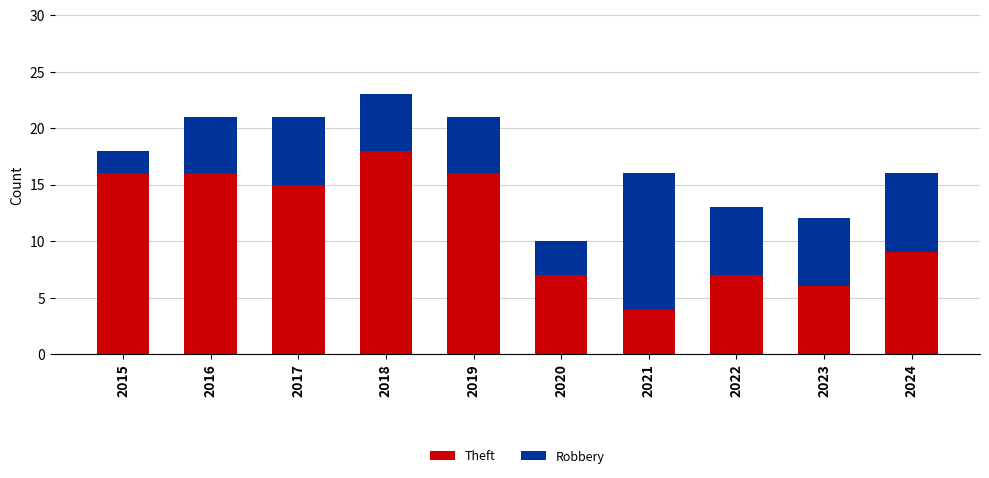

At which label is Theft closest to 11?

2024